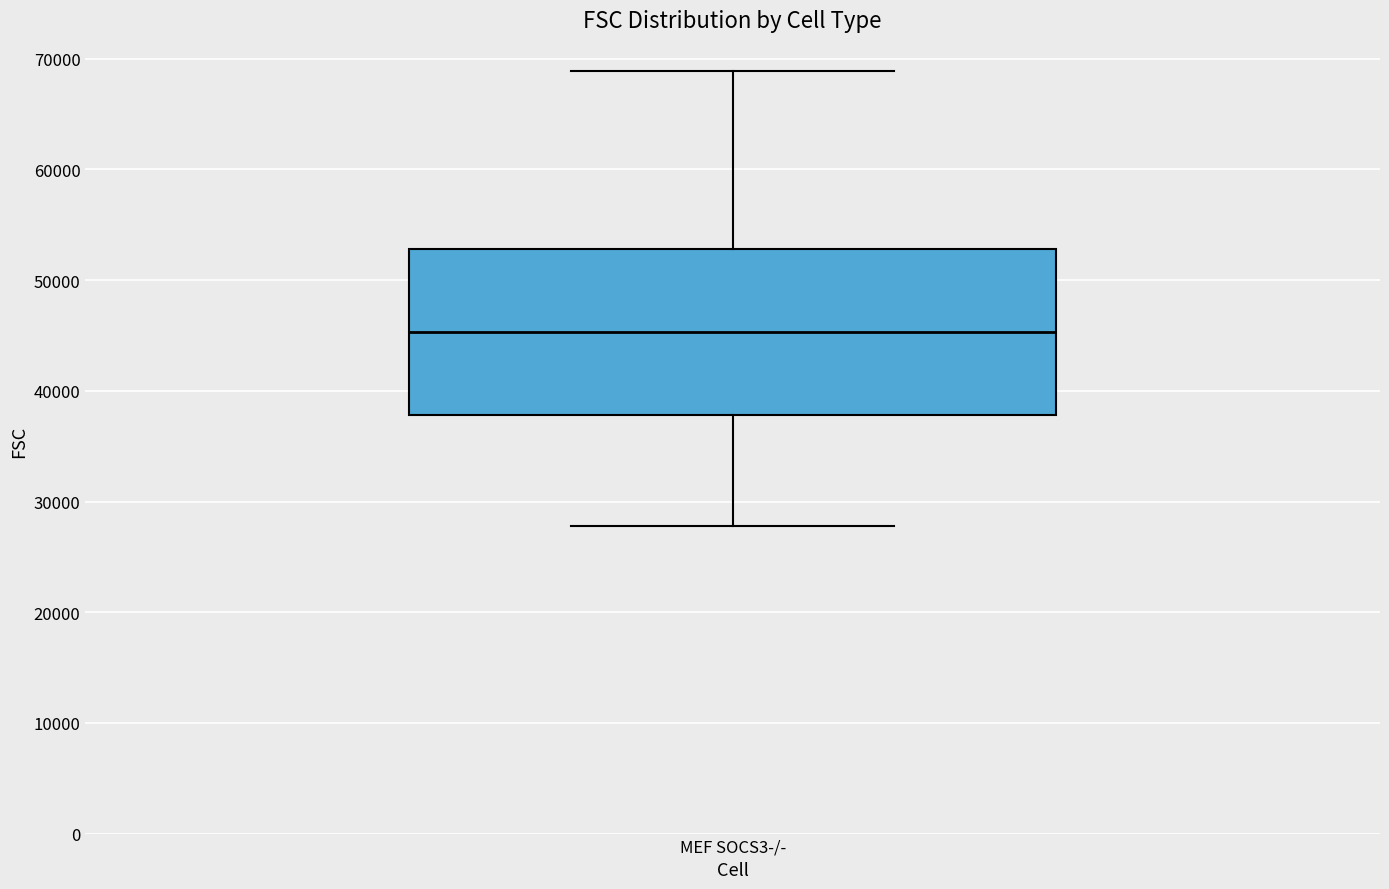

Where does the upper whisker of the box for MEF SOCS3-/- end on the y-axis? The values are not printed on the chart, so give them approximately, as read against the axis.

69000